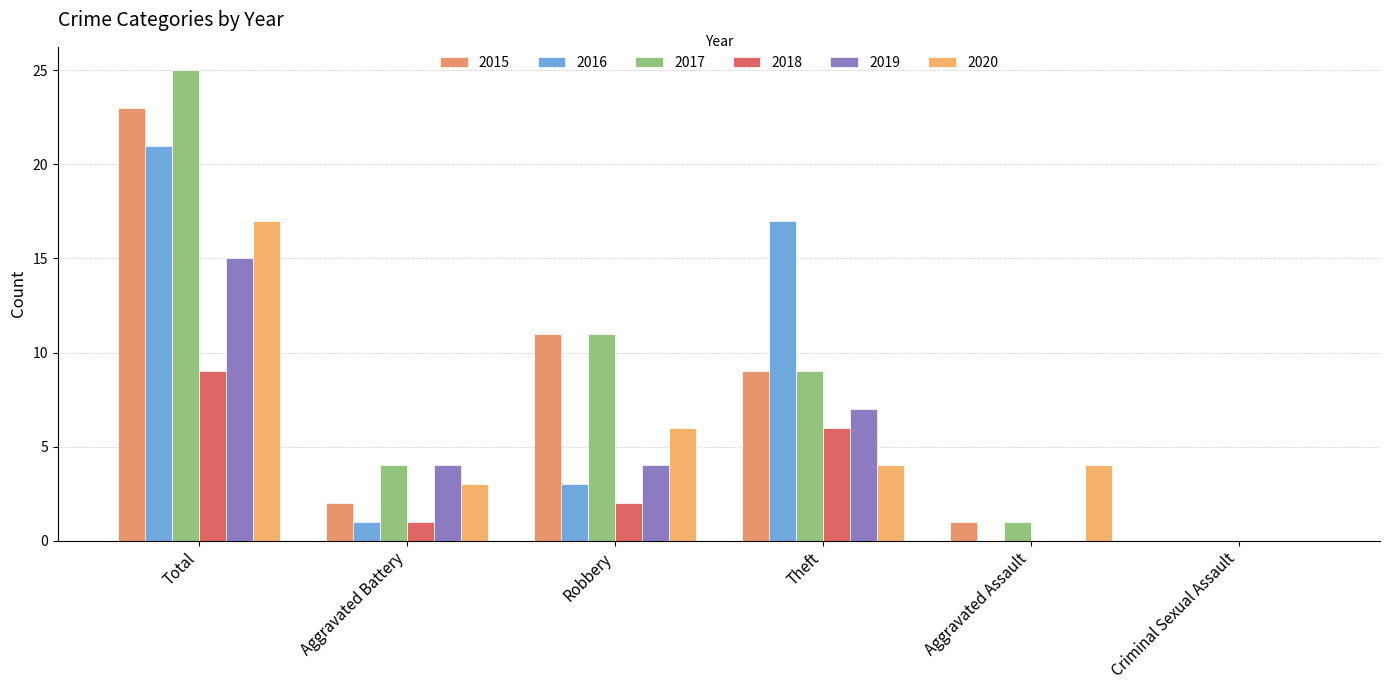

What is the difference between the highest and lowest values at Theft?

13